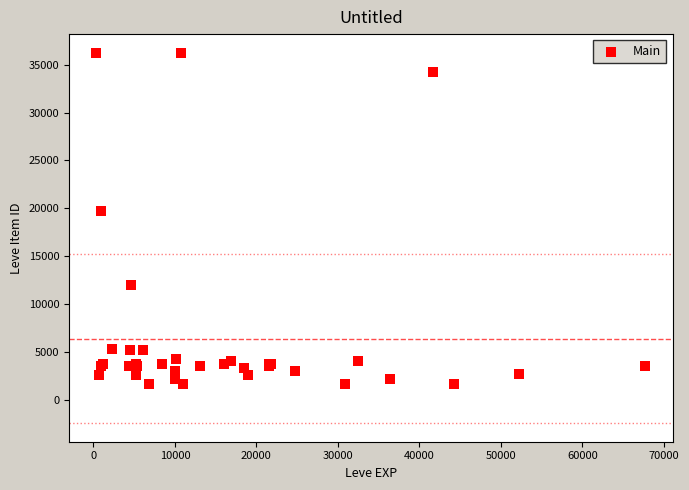

What Y value in the scatter plot is closest to 18967?

19744